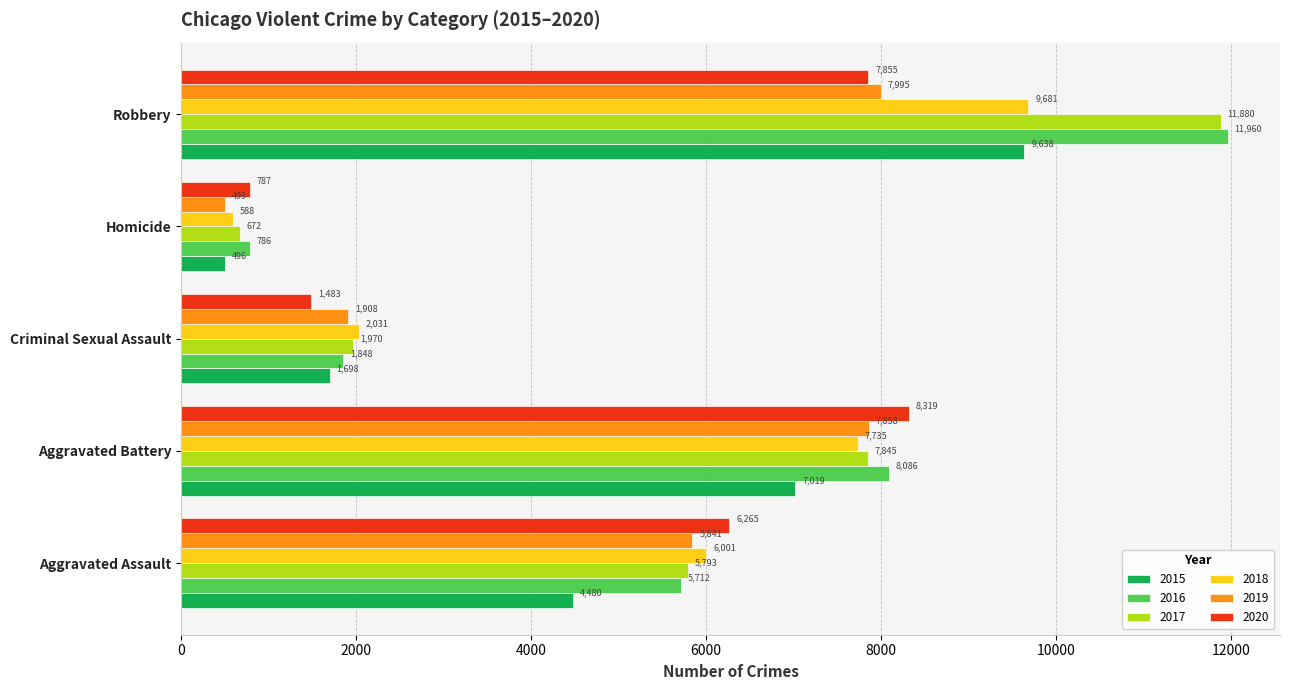

Which series has the widest spread of values?

2017